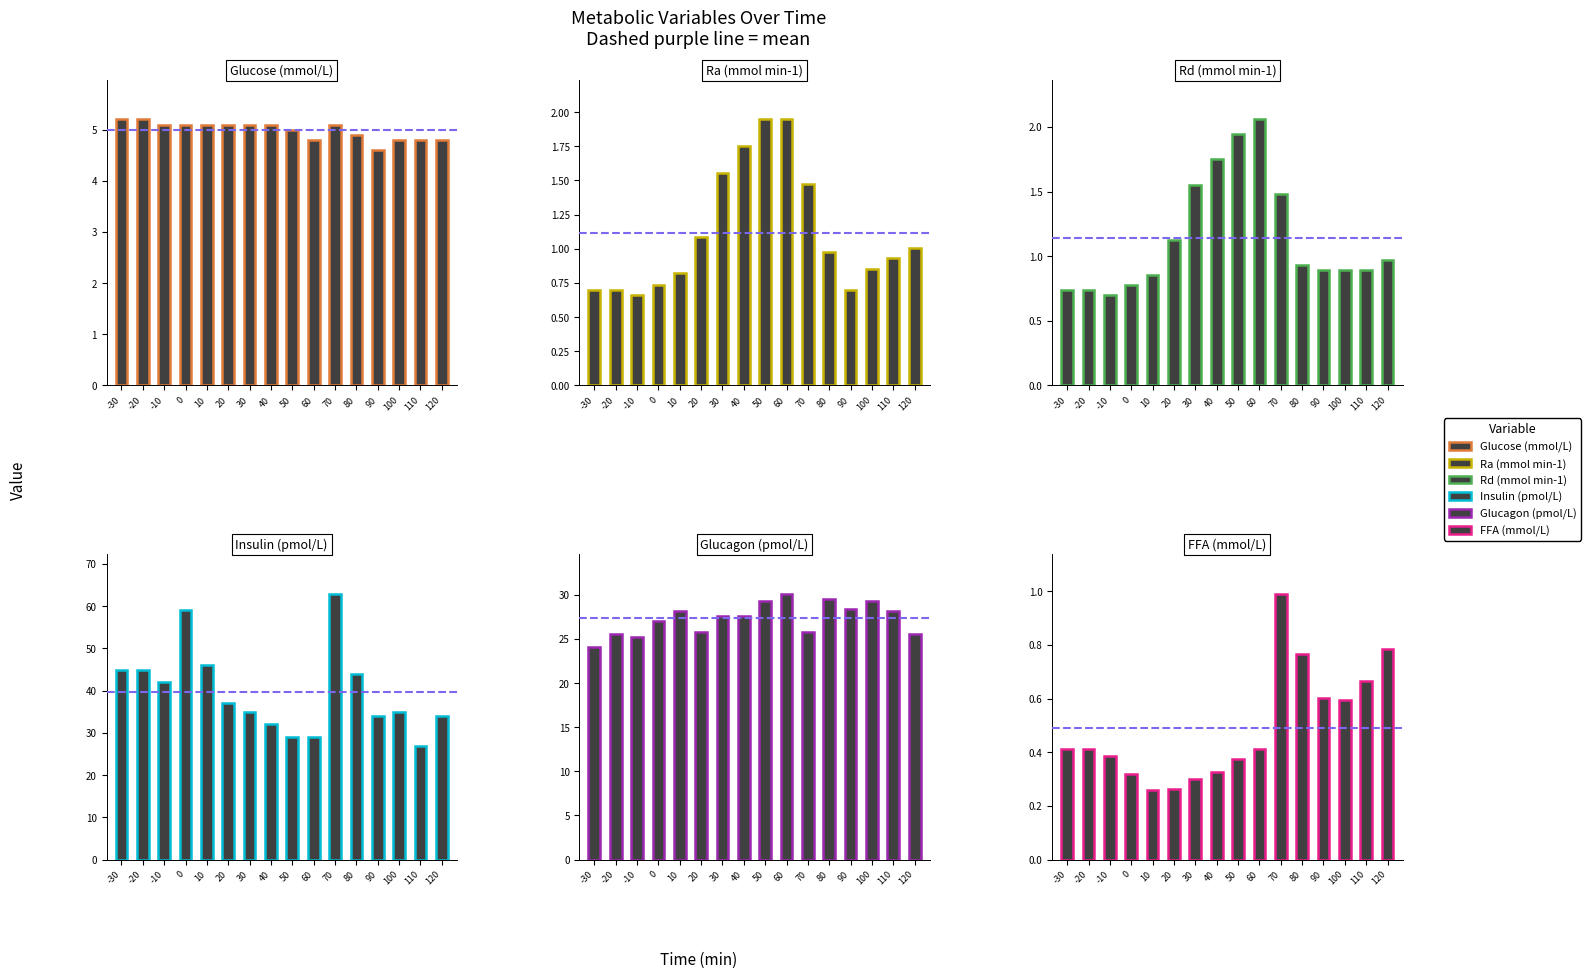

Which category has the highest value across all series?

70